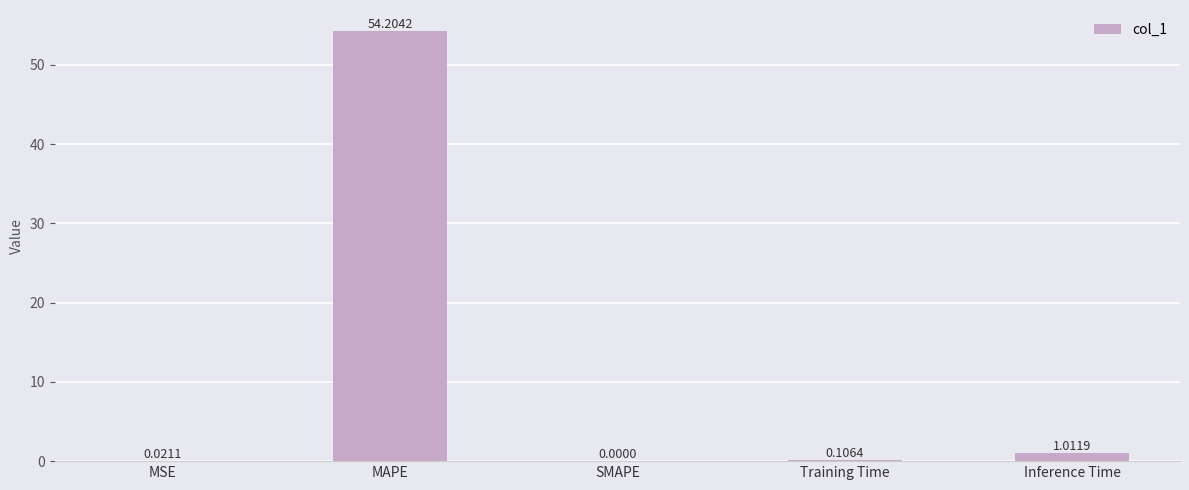

Which category has the highest value across all series?

MAPE